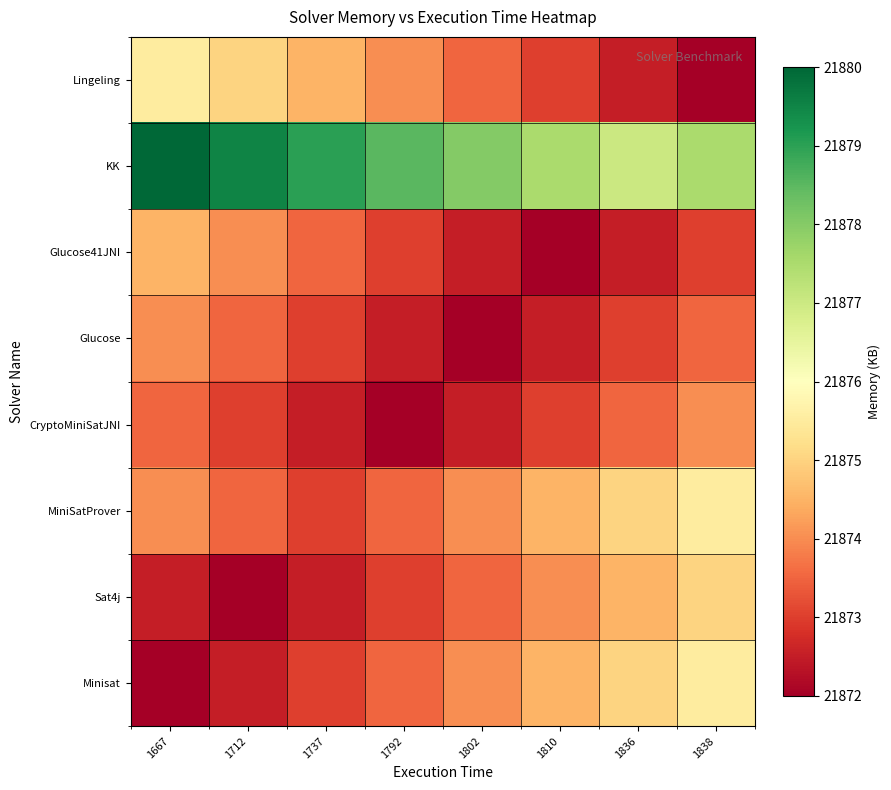

What is the difference between the highest and lowest values at 1737?

6.5